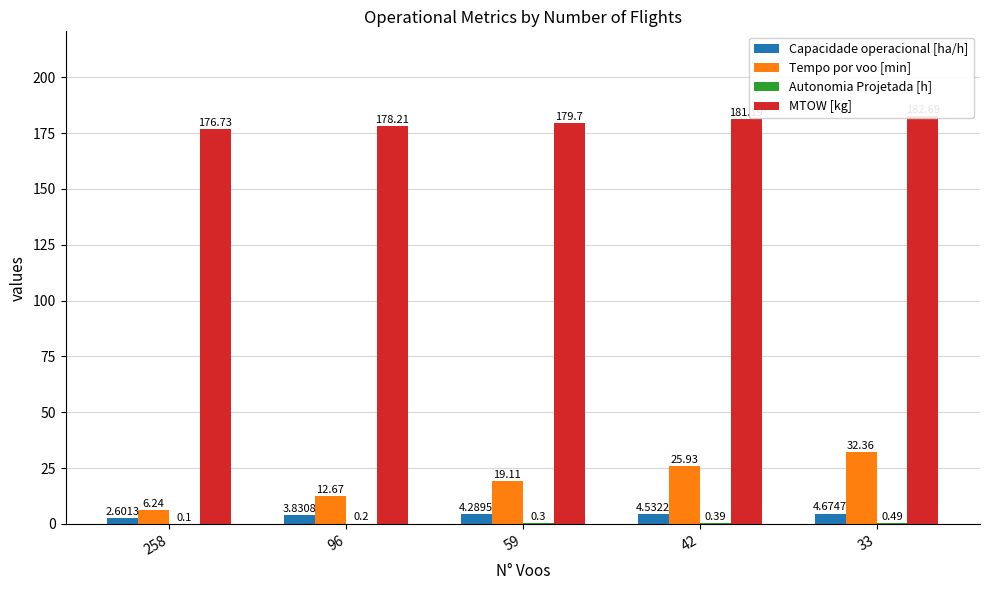

Which category has the lowest value across all series?

258